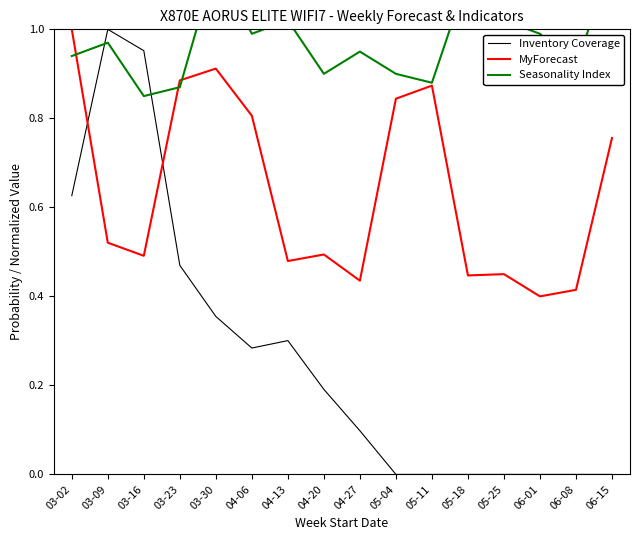

What position from the right is 05-11?

6